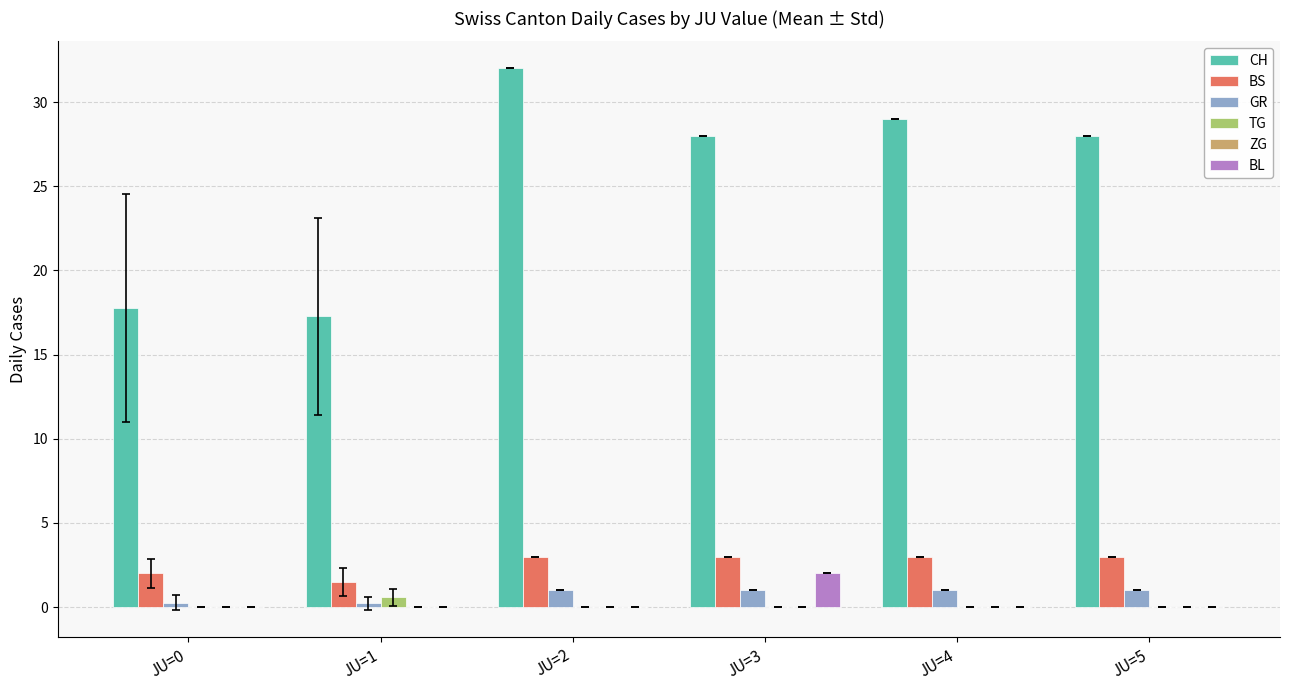

Which series has the largest total across all categories?

CH